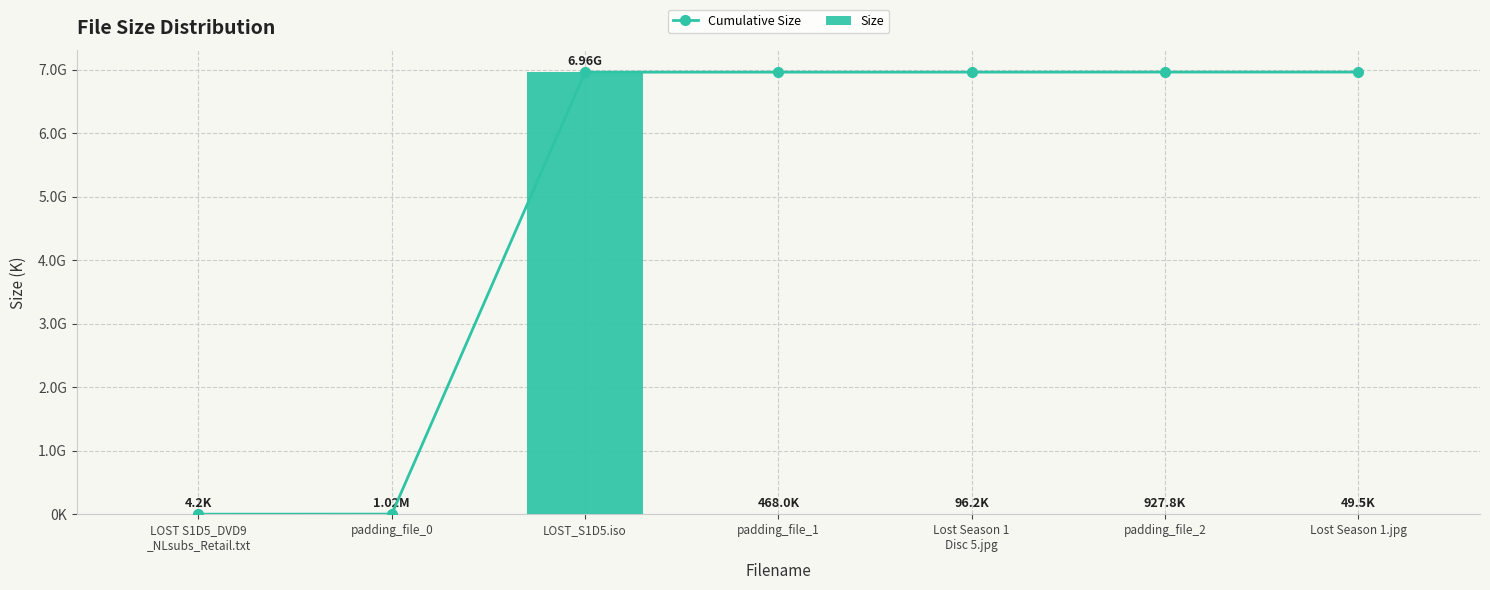

Which has a higher value, padding_file_1 or LOST_S1D5.iso?

padding_file_1